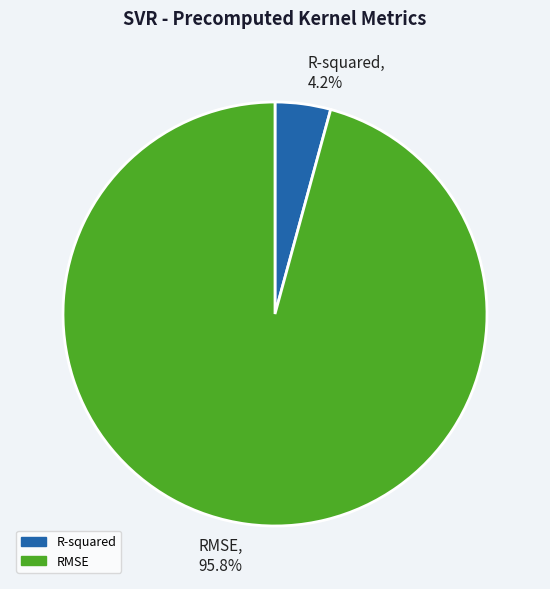

Is there a majority slice in this chart?

Yes